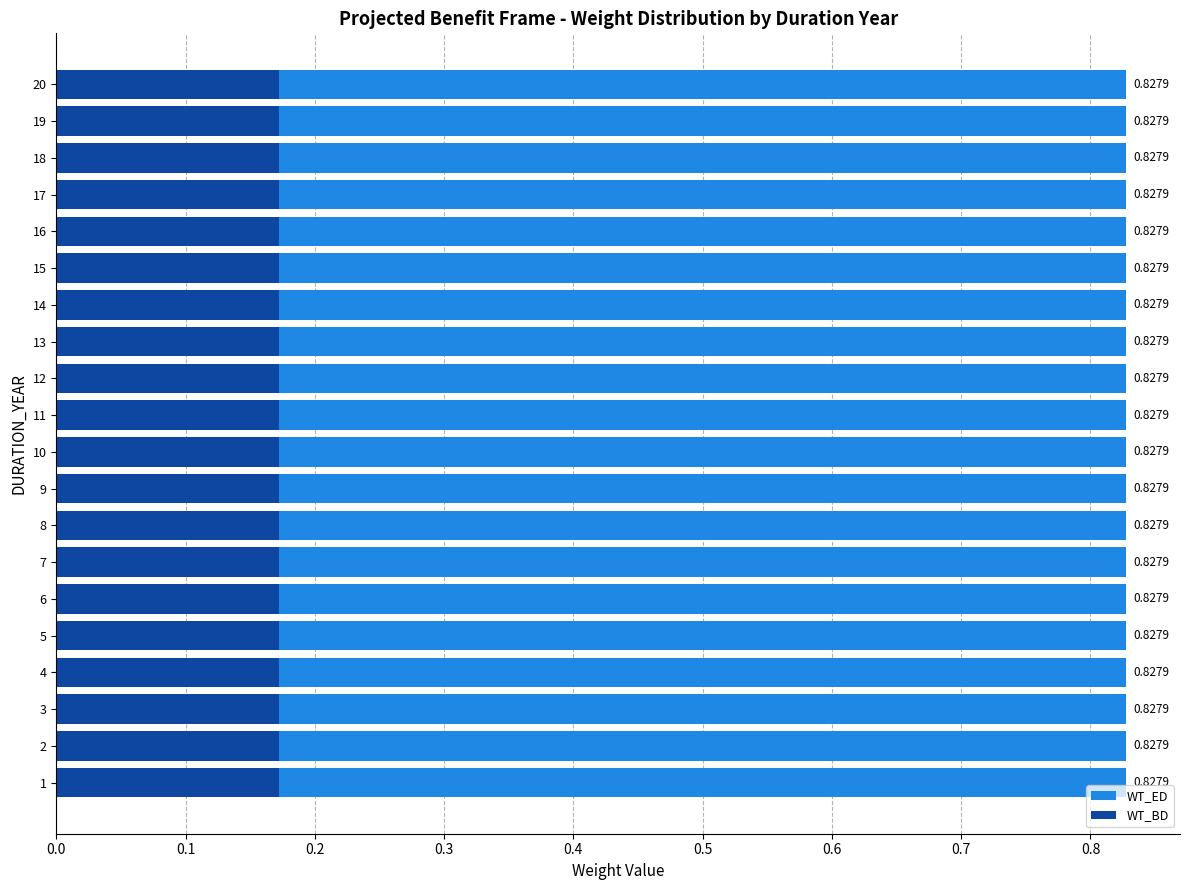

Reading left to right, transcribe all the data shown in this chart.

WT_BD: 0.2	0.2	0.2	0.2	0.2	0.2	0.2	0.2	0.2	0.2	0.2	0.2	0.2	0.2	0.2	0.2	0.2	0.2	0.2	0.2
WT_ED: 0.8	0.8	0.8	0.8	0.8	0.8	0.8	0.8	0.8	0.8	0.8	0.8	0.8	0.8	0.8	0.8	0.8	0.8	0.8	0.8